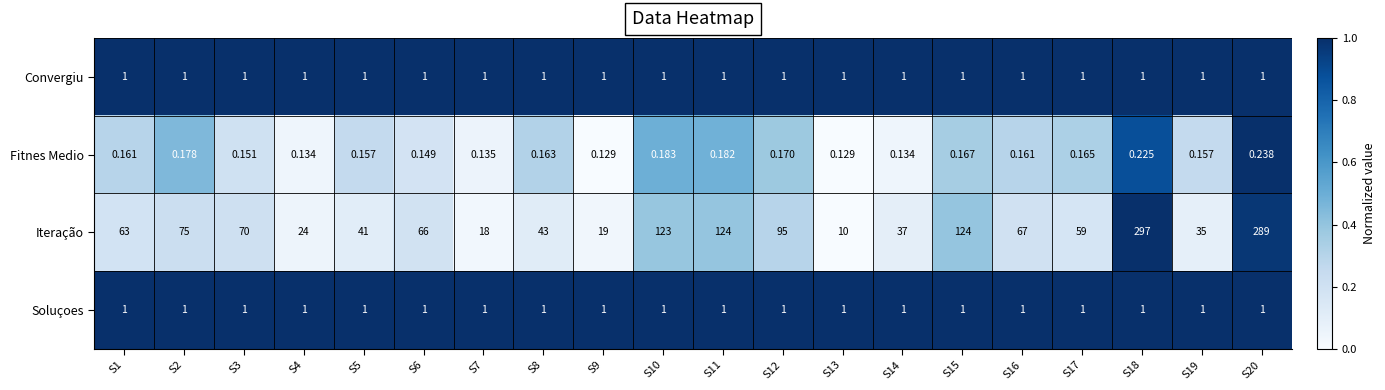

At how many categories does at least one series exceed 0?

20